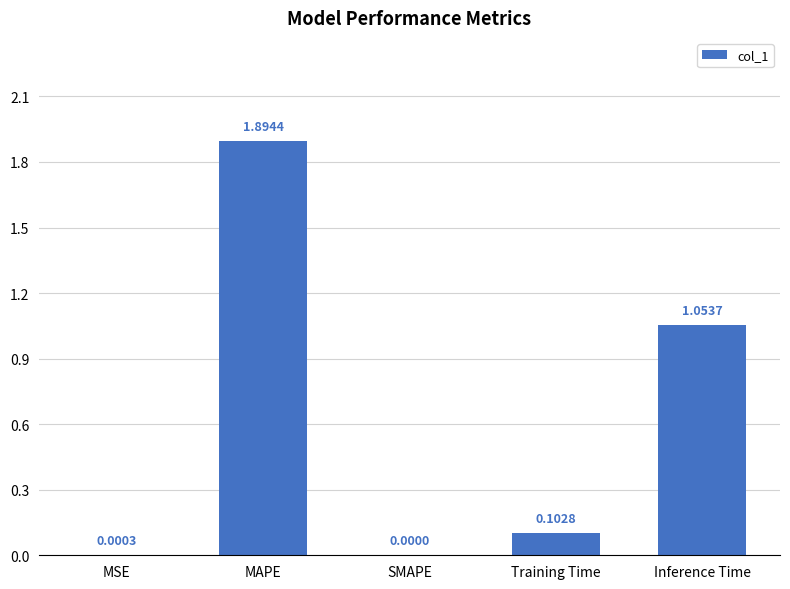

How many series are shown in this chart?

1